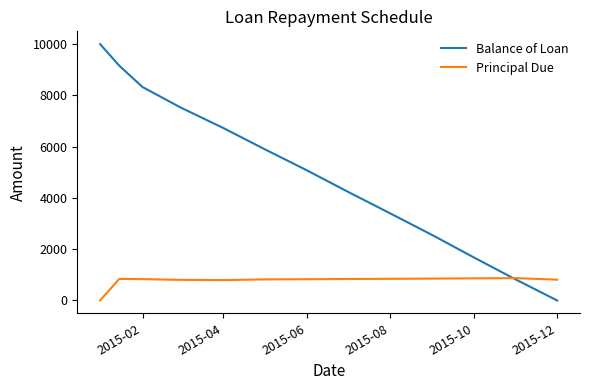

List the series in order of their peak value, highest first.

Balance of Loan, Principal Due